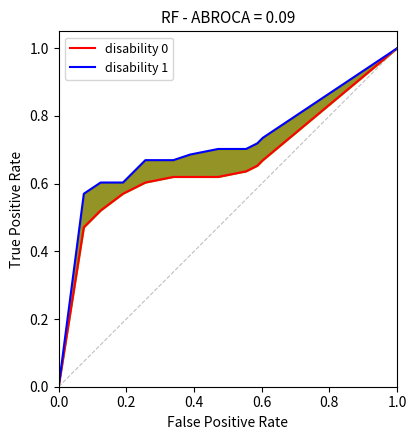

How many lines are shown in the chart?

2